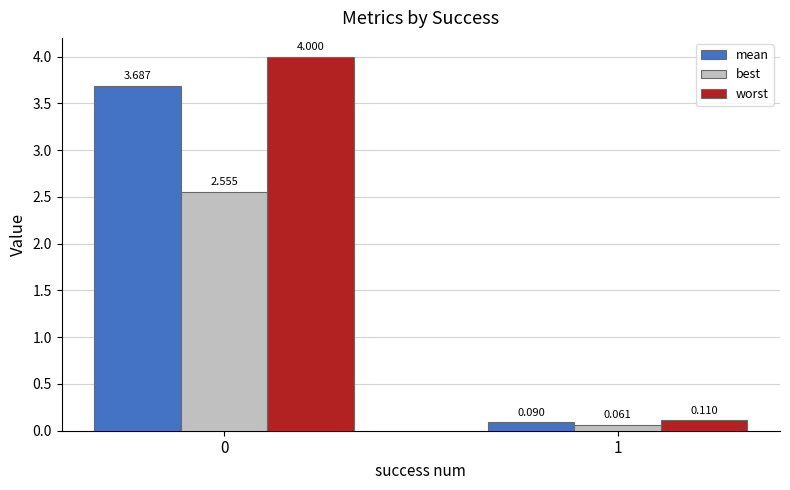

How many groups of bars are there?

2